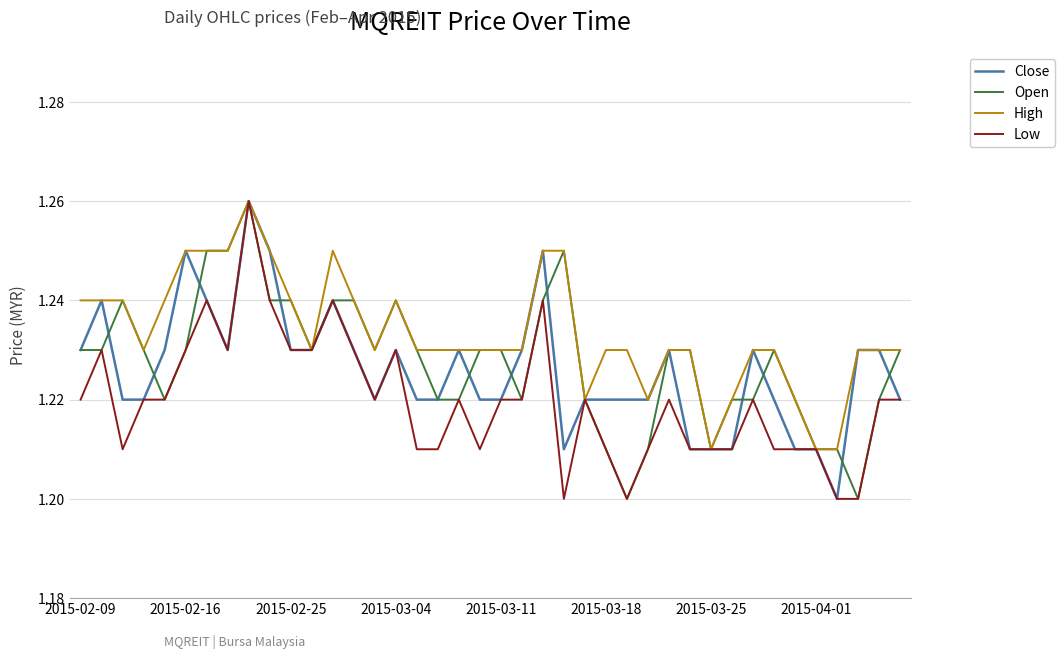

Does the chart display data point markers on the line(s)?

No